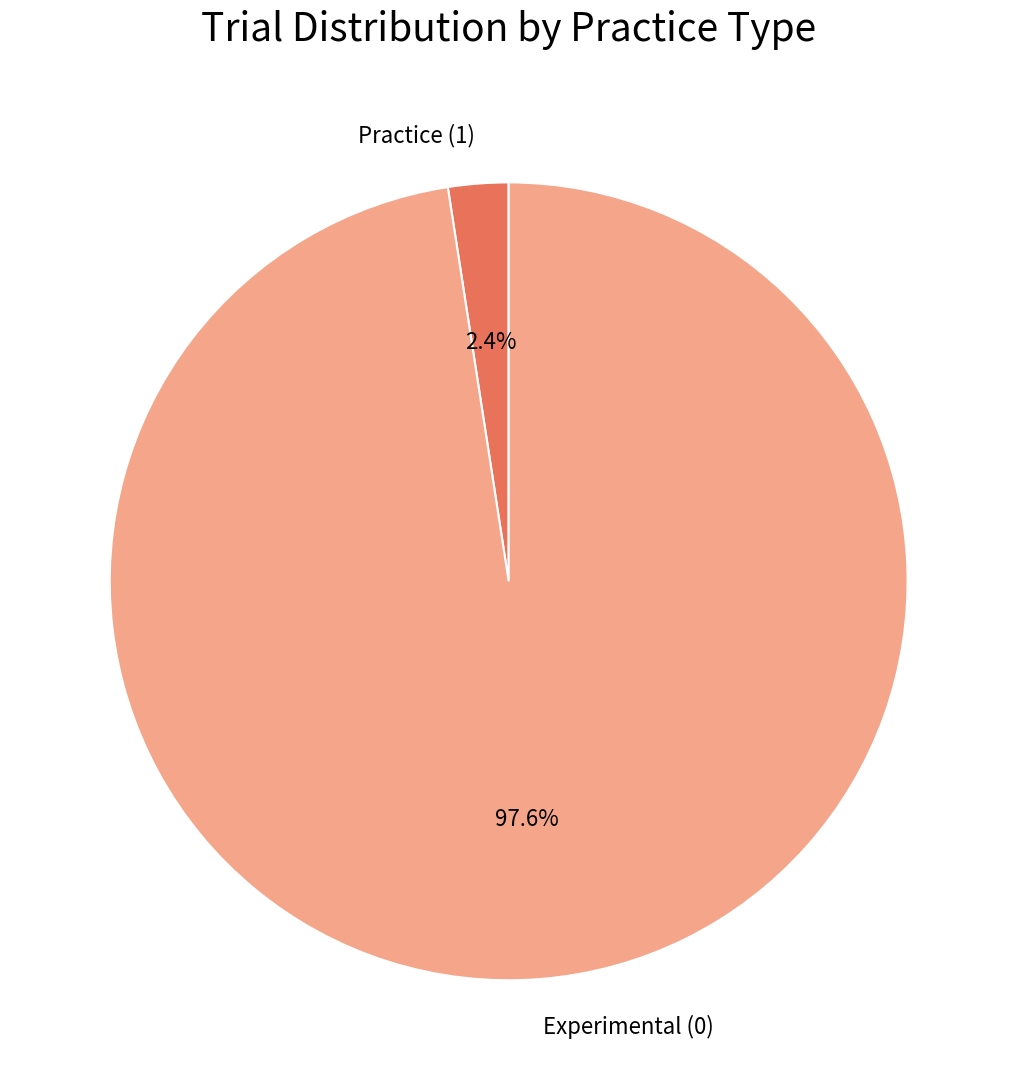

To the nearest percent, what portion does Experimental (0) represent?

98%